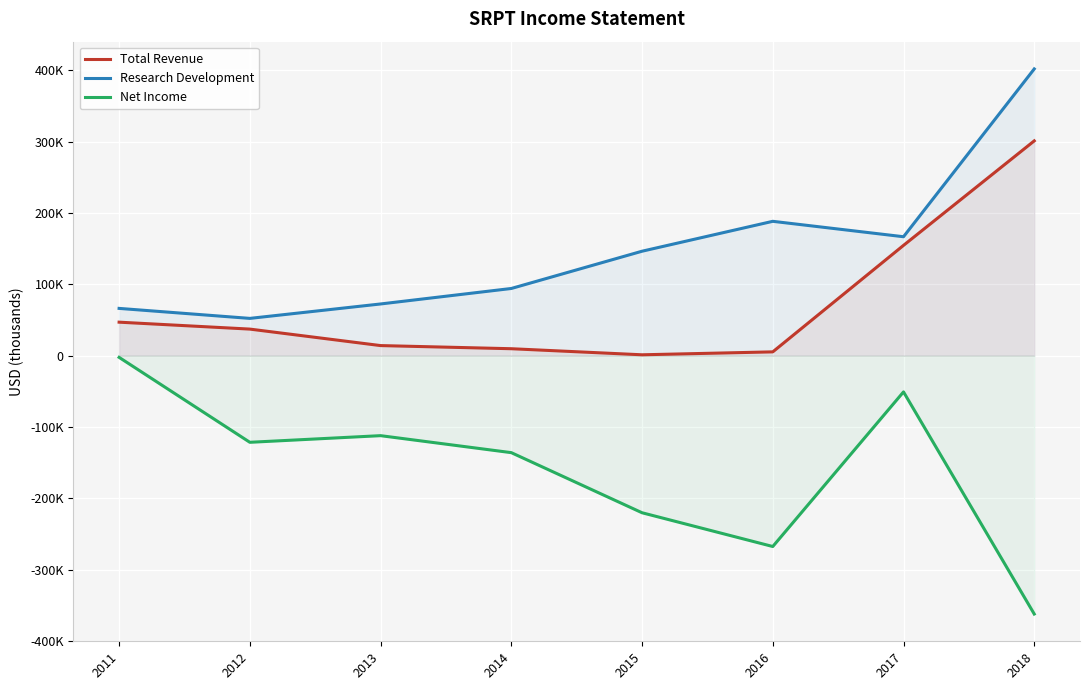

Reading left to right, list all the values displayed in this chart.

Total Revenue: 47000	37300	14200	9800	1300	5400	154600	301000
Research Development: 66300	52300	72500	94200	146400	188300	166700	401800
Net Income: -2300	-121300	-112000	-135800	-220000	-267300	-50700	-361900